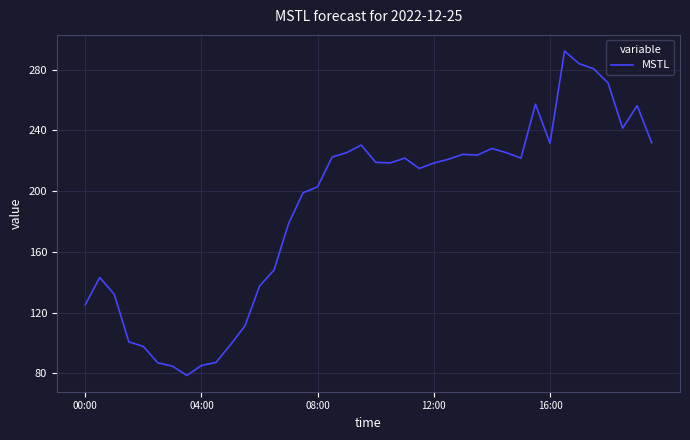

What is the greatest value displayed?

292.1